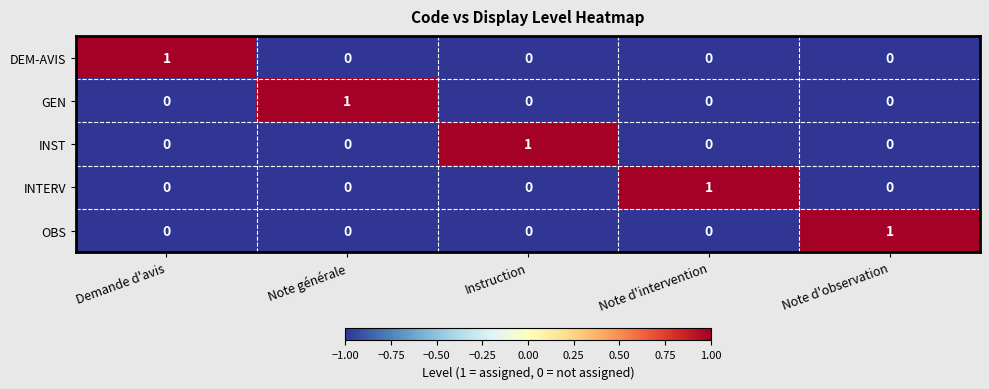

Count the DEM-AVIS values in the range 0 to 1.

5